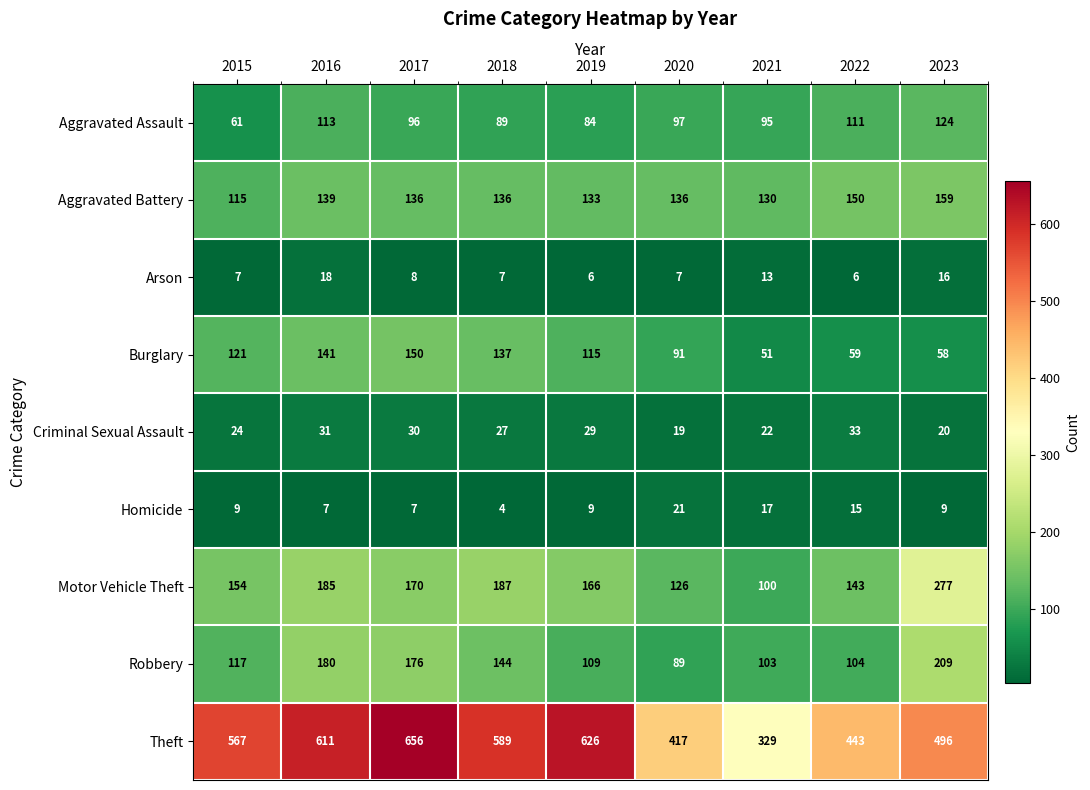

Count the number of categories in the chart.

9